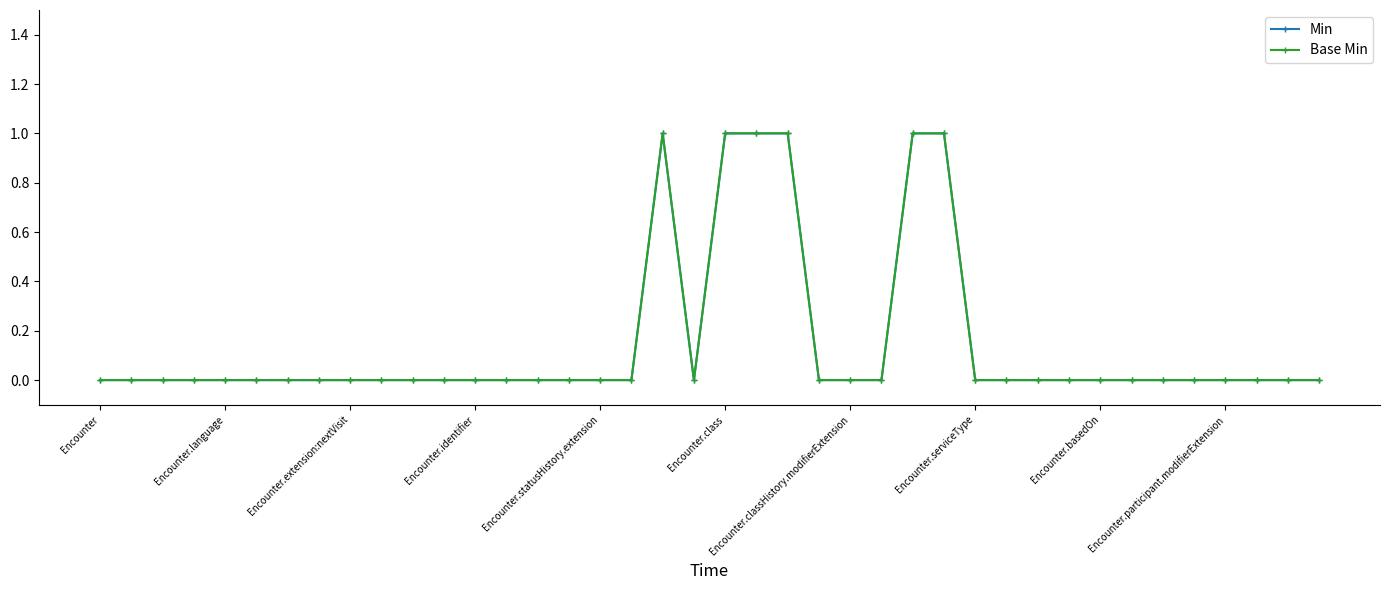

How many interior local valleys does the Min series have?

1